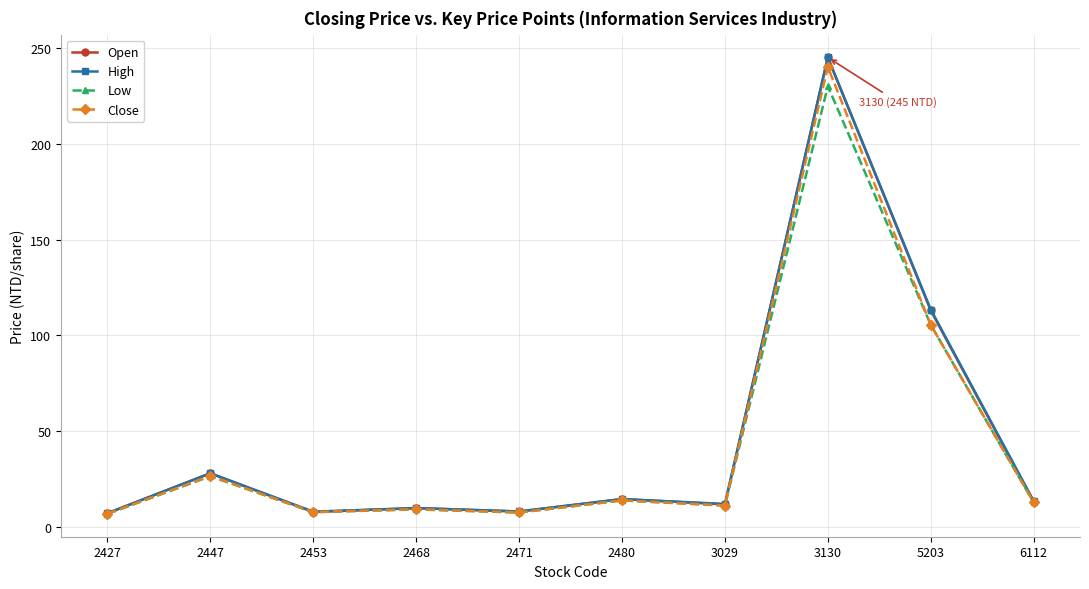

At which category does High reach its first local peak?

2447